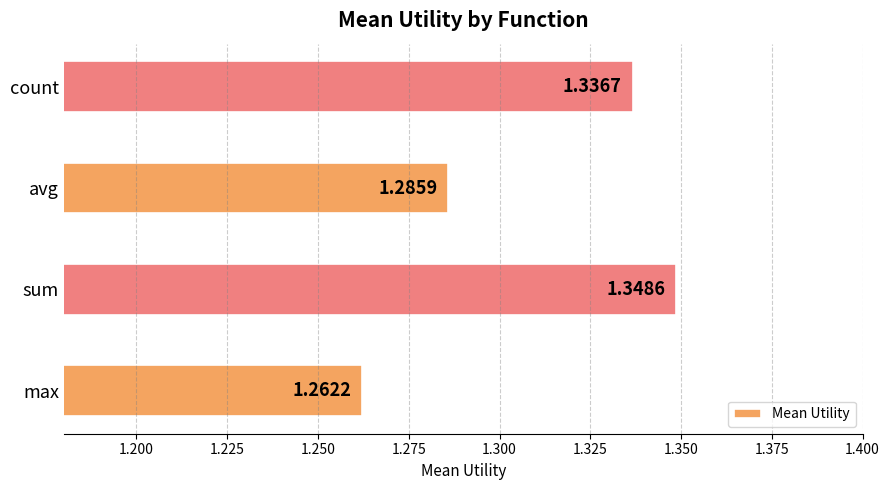

What is the sum of all values?

5.2